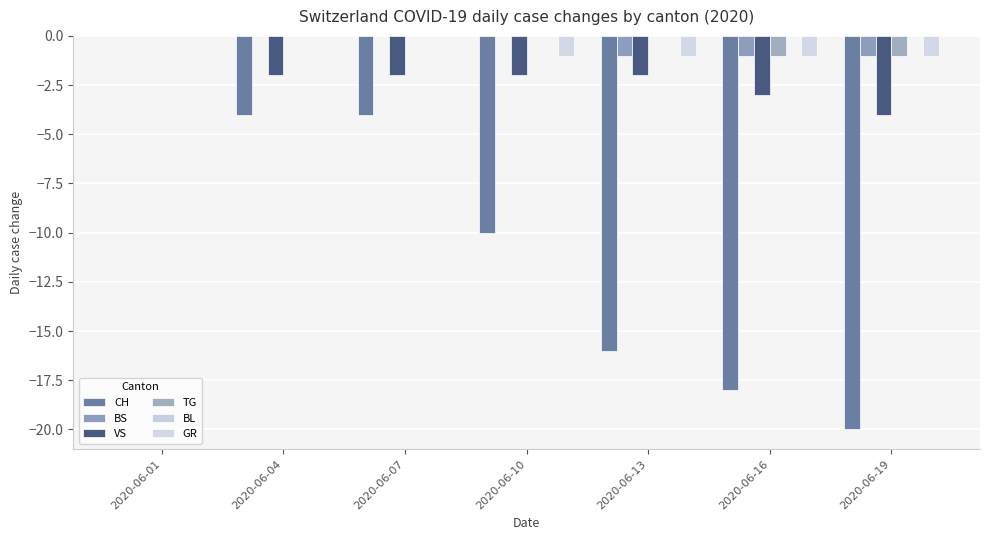

Count the BS values in the range -1 to 0.

7